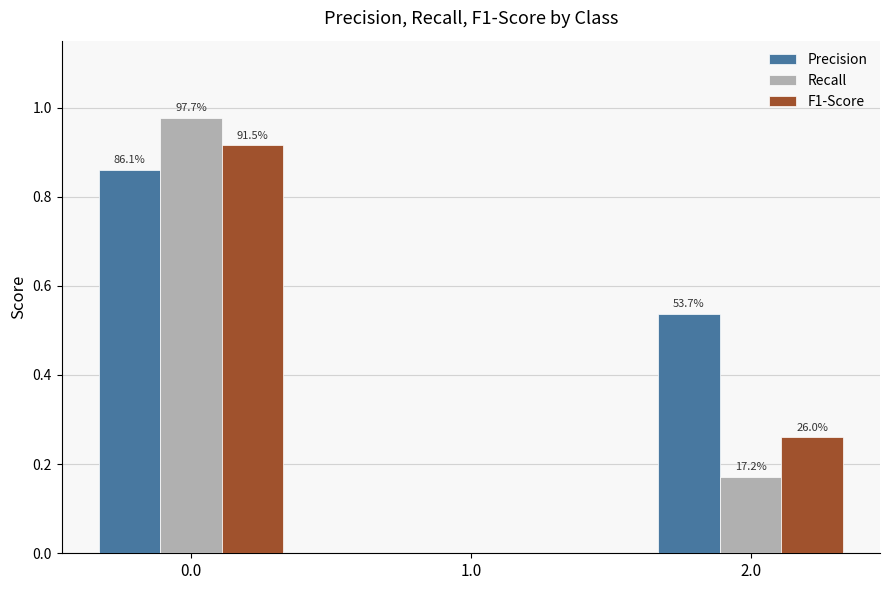

Reading right to left, transcribe all the data shown in this chart.

Precision: 0.5	0.0	0.9
Recall: 0.2	0.0	1.0
F1-Score: 0.3	0.0	0.9